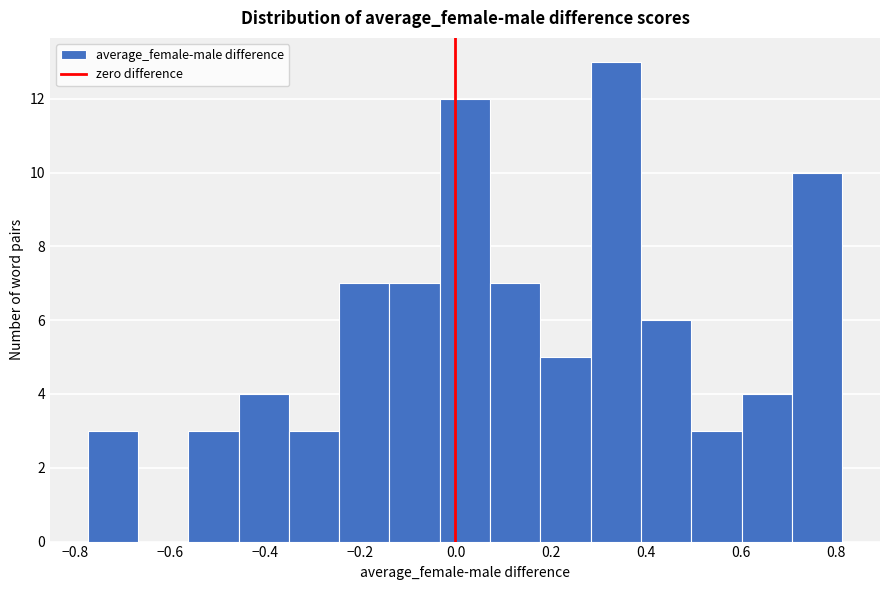

Reading left to right, list every bar in this chart as the range it spans on the x-axis followed by its height. Neither the bar edges nor the heights are printed on the chart, so give them approximately, as read against the axes.

-0.78 to -0.66: 3
-0.66 to -0.56: 0
-0.56 to -0.46: 3
-0.46 to -0.36: 4
-0.36 to -0.24: 3
-0.24 to -0.14: 7
-0.14 to -0.04: 7
-0.04 to 0.08: 12
0.08 to 0.18: 7
0.18 to 0.28: 5
0.28 to 0.40: 13
0.40 to 0.50: 6
0.50 to 0.60: 3
0.60 to 0.70: 4
0.70 to 0.82: 10